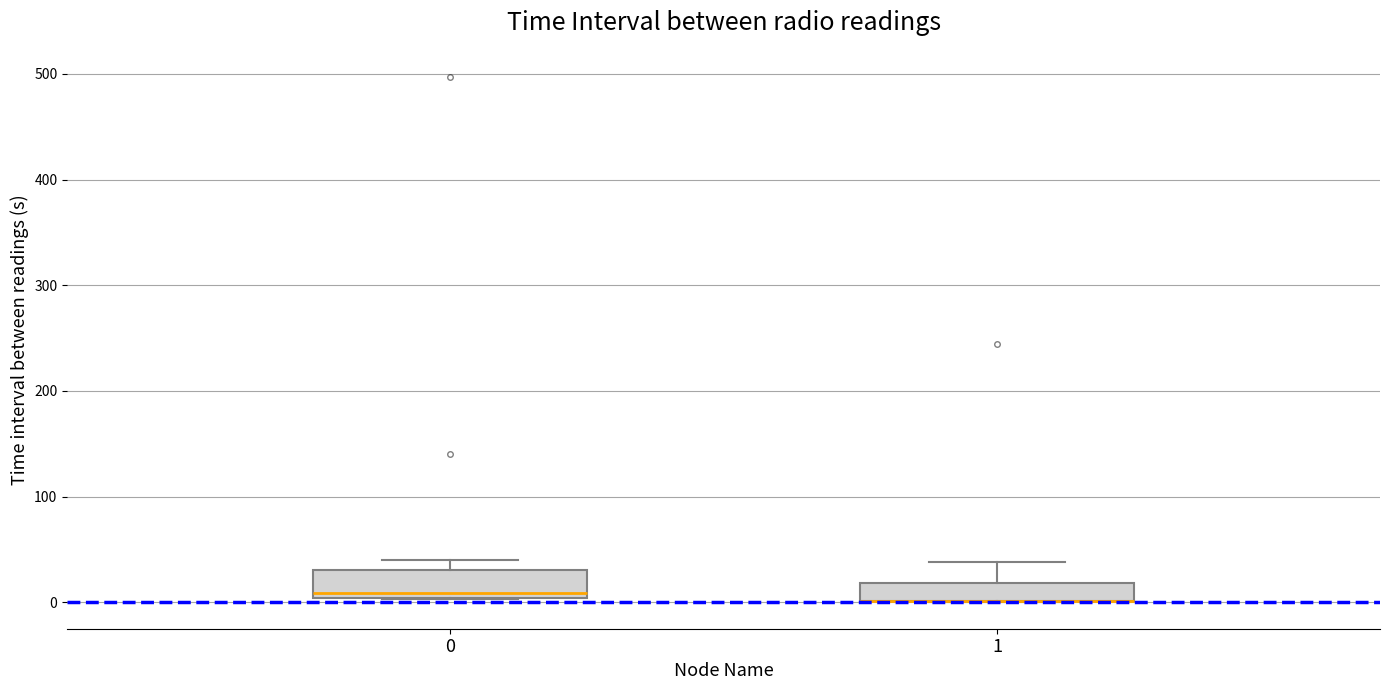

Reading left to right, read every box against the y-axis: the position of its median line, the range the box covers, and the ends of its whiskers. The values are not printed on the chart, so give them approximately, as read against the axis.

0: median 10, box 0 to 30, whiskers 0 to 40
1: median 0 (drawn on the box's lower edge), box 0 to 20, whiskers 0 to 40